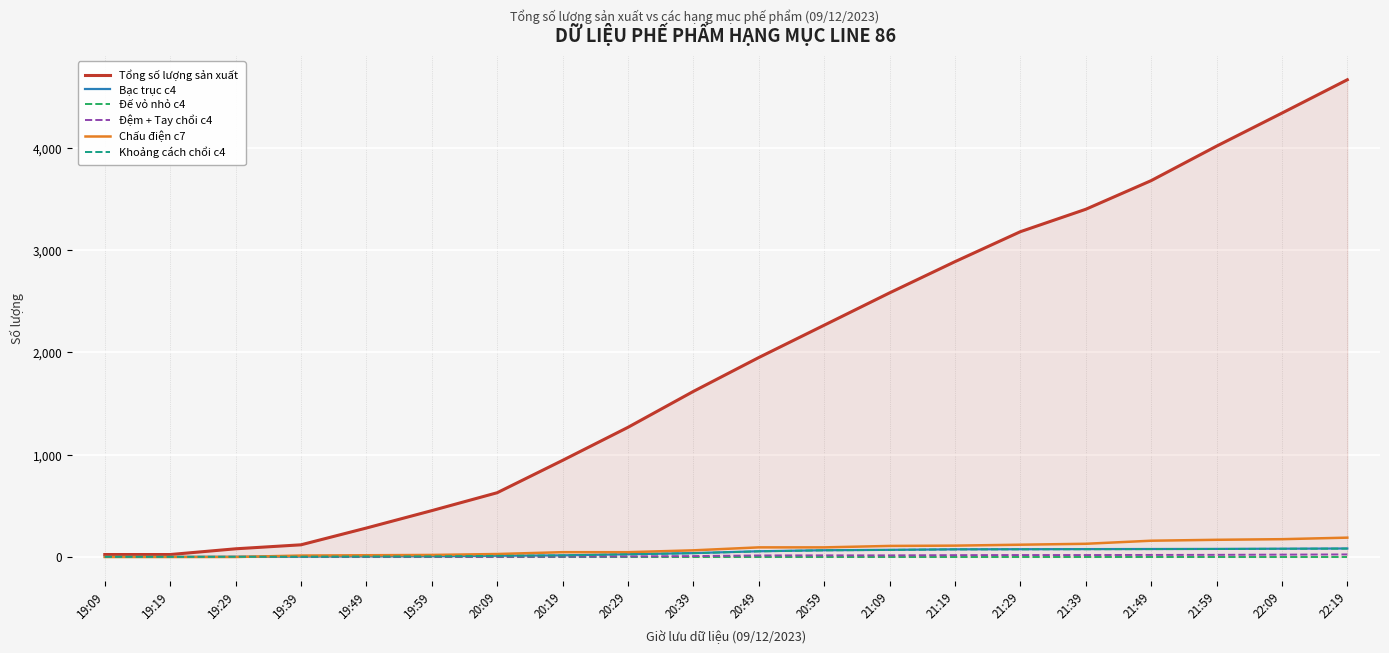

Between 20:29 and 19:19, which is larger?

20:29